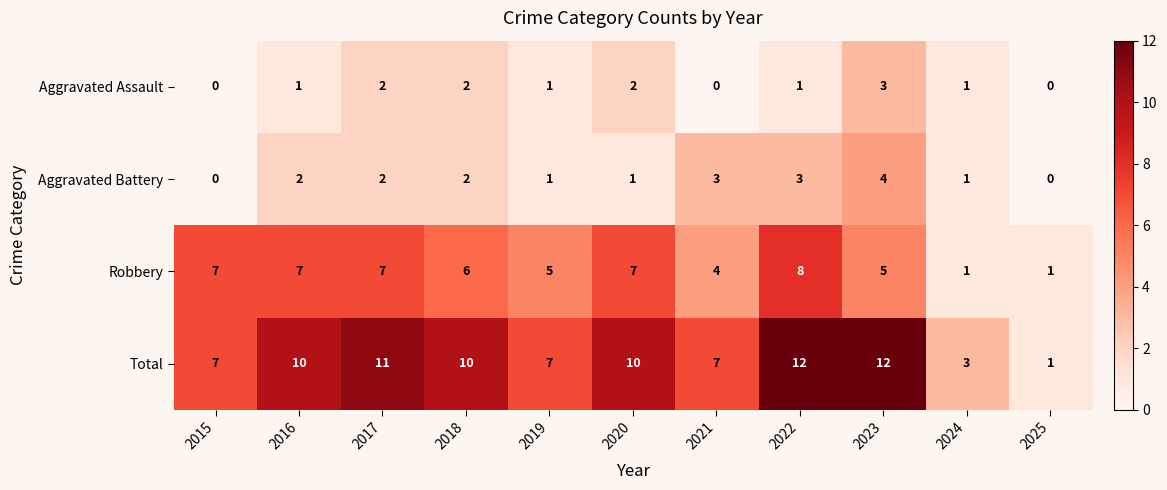

Where is Robbery nearest to the value 4?

2021